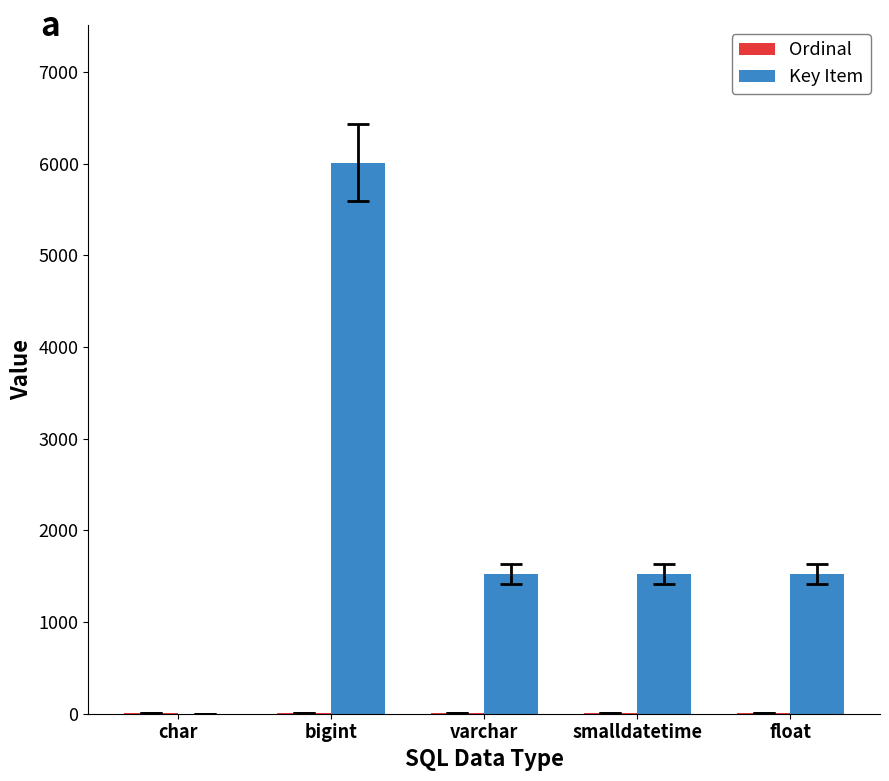

Which series changed the most between bigint and varchar?

Key Item